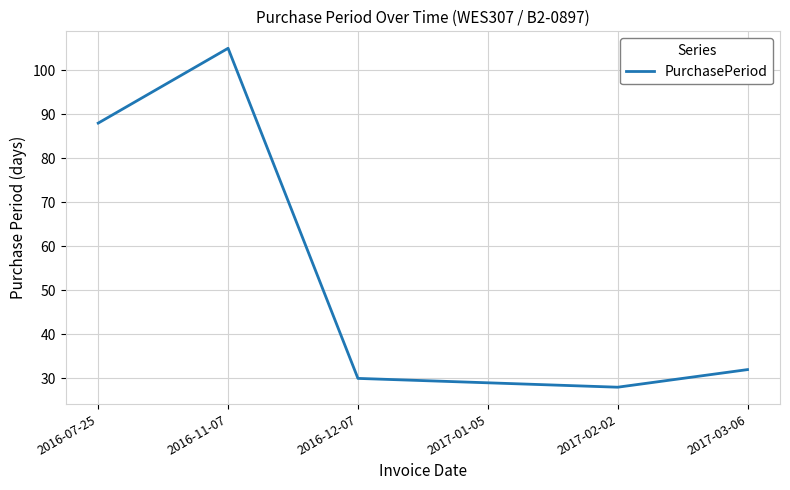

What is the sum of all values?

312